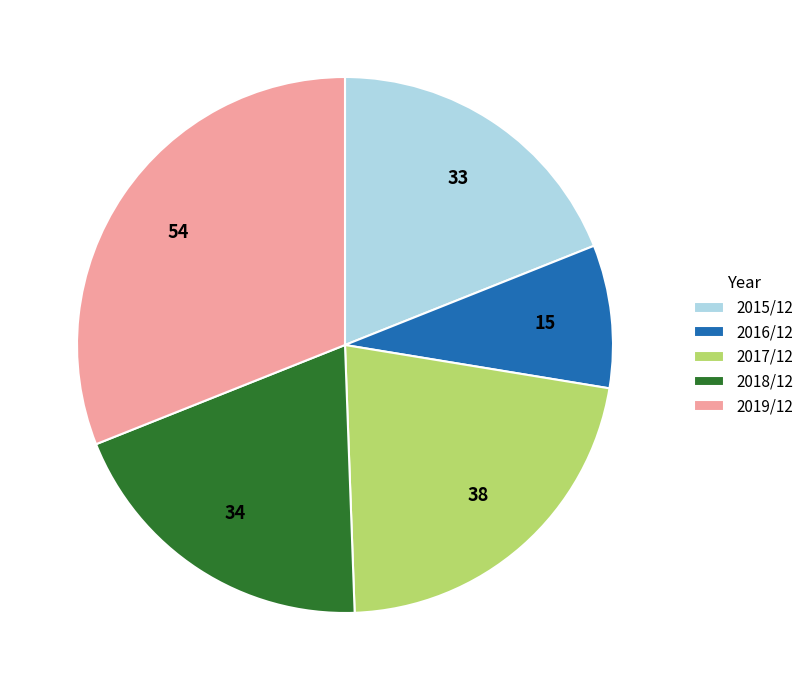

Rank the categories by value from lowest to highest.

2016/12, 2015/12, 2018/12, 2017/12, 2019/12